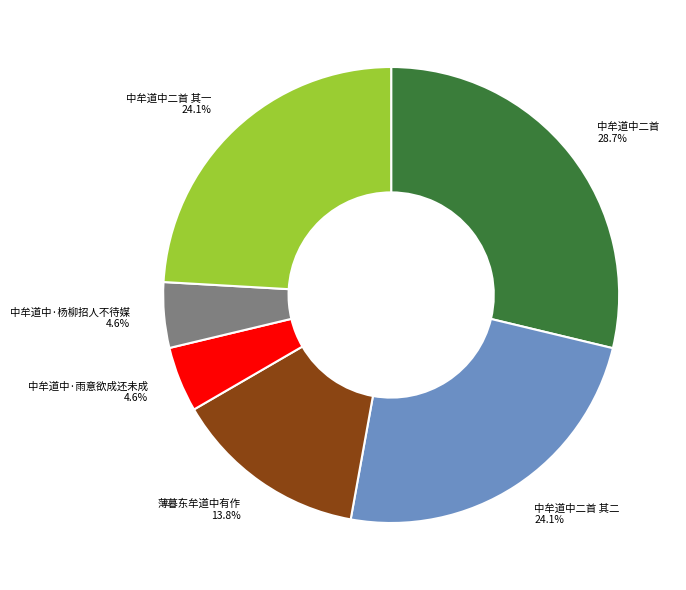

How many slices are in this pie chart?

6